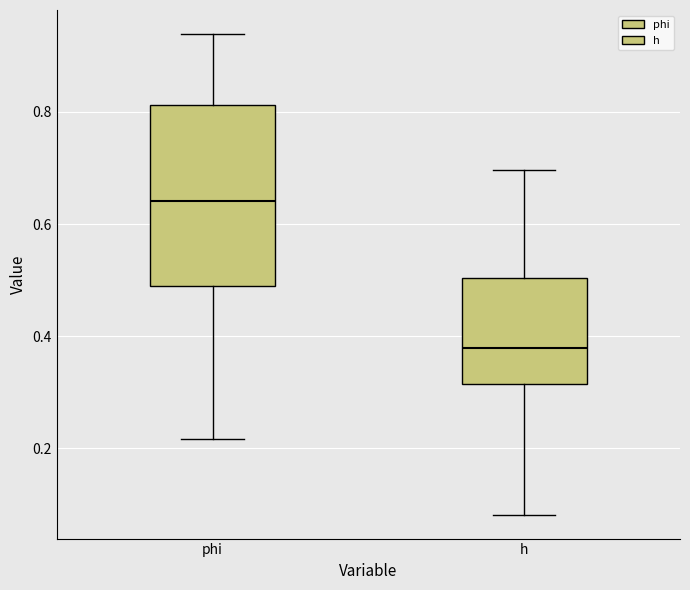

Where does the lower whisker of the box for phi end on the y-axis? The values are not printed on the chart, so give them approximately, as read against the axis.

0.22